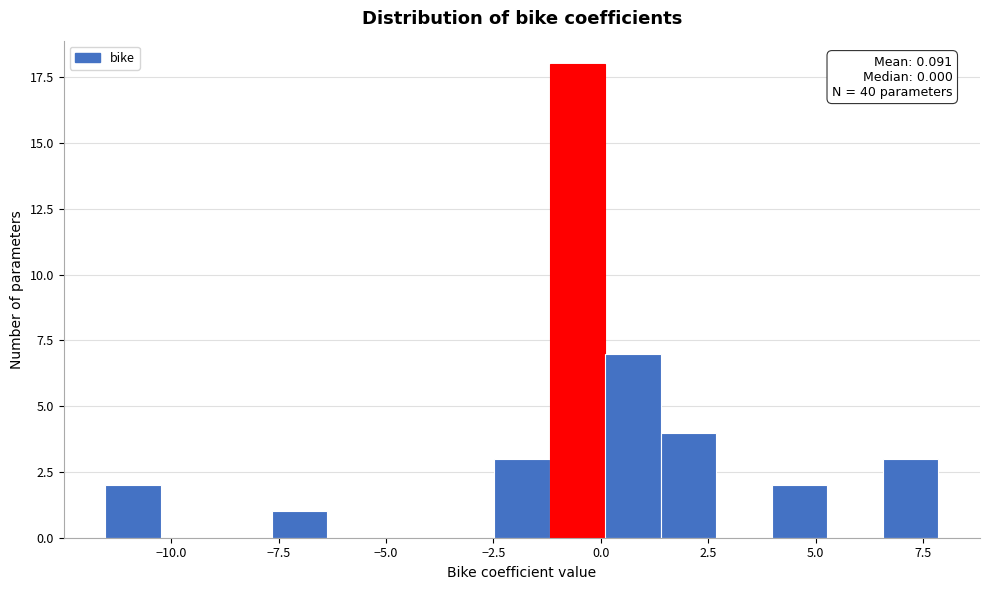

Read against the x-axis, roughly where is the centre of the tallest bar?

-0.5